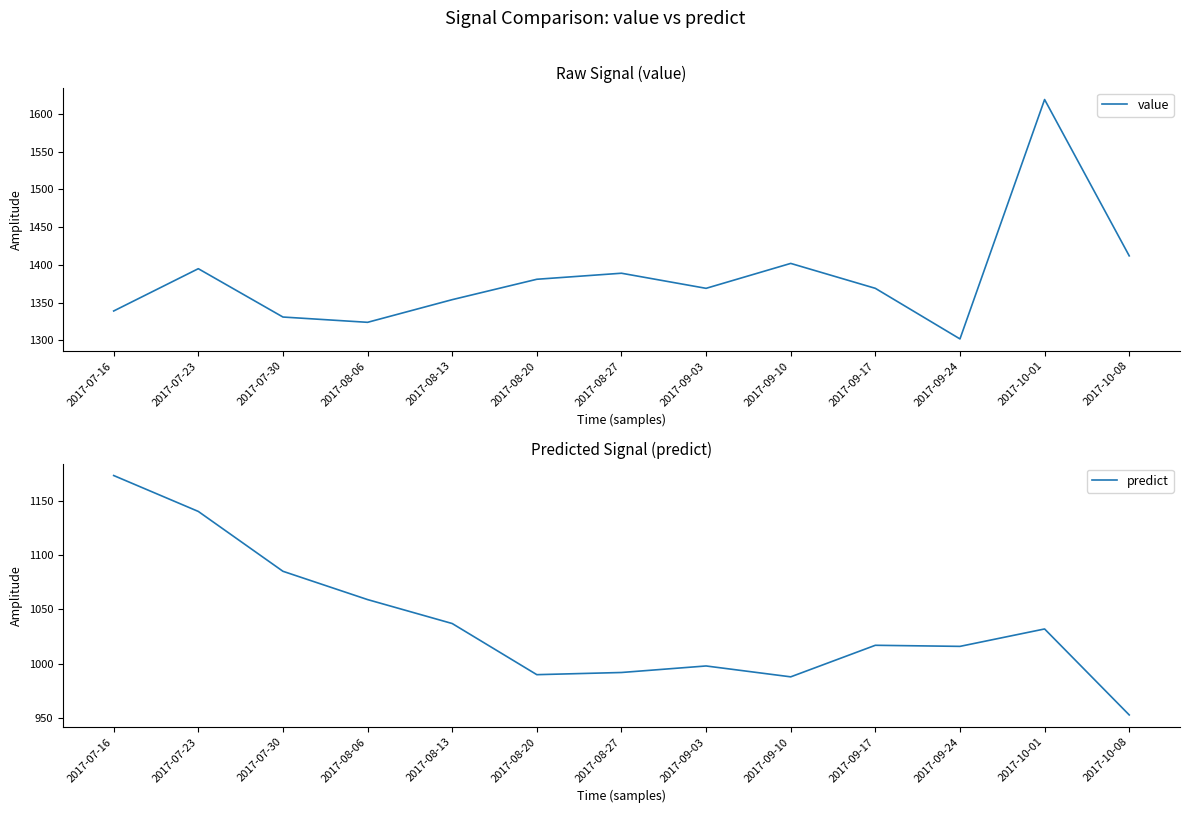

At which label is predict closest to 1063?

2017-08-06